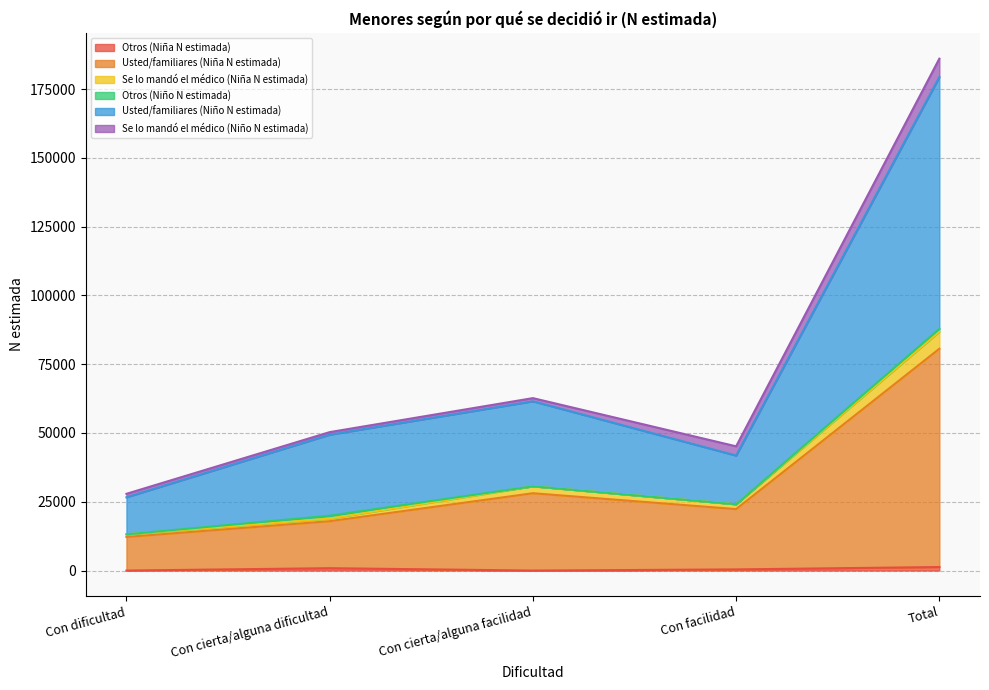

What position from the right is Con cierta/alguna facilidad?

3